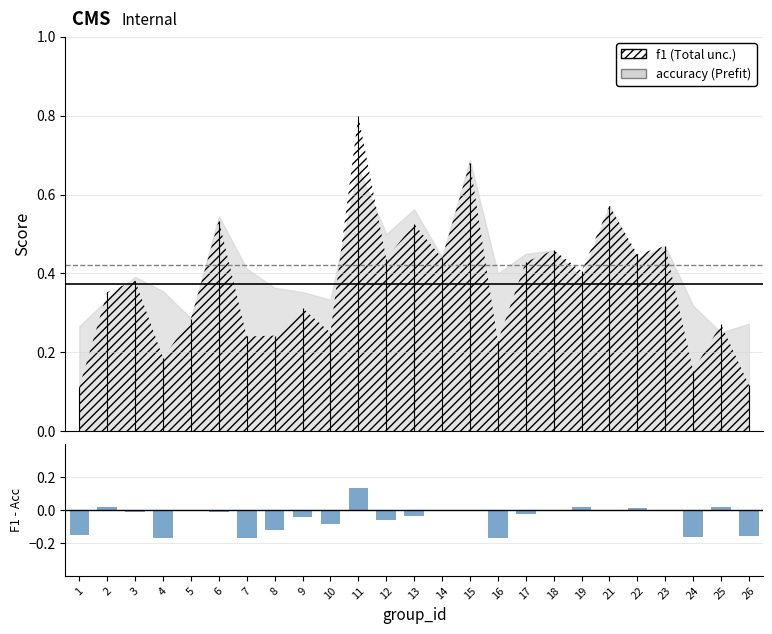

Are the bars horizontal?

No